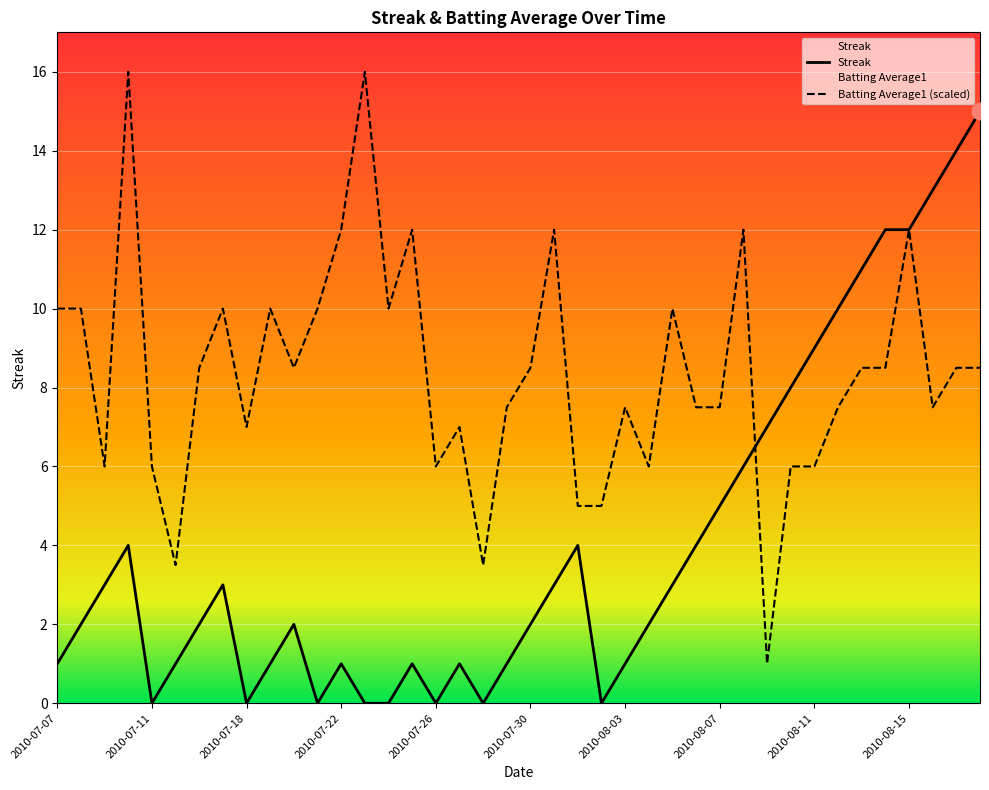

What is the average value of the Batting Average1 (scaled) series?

8.4